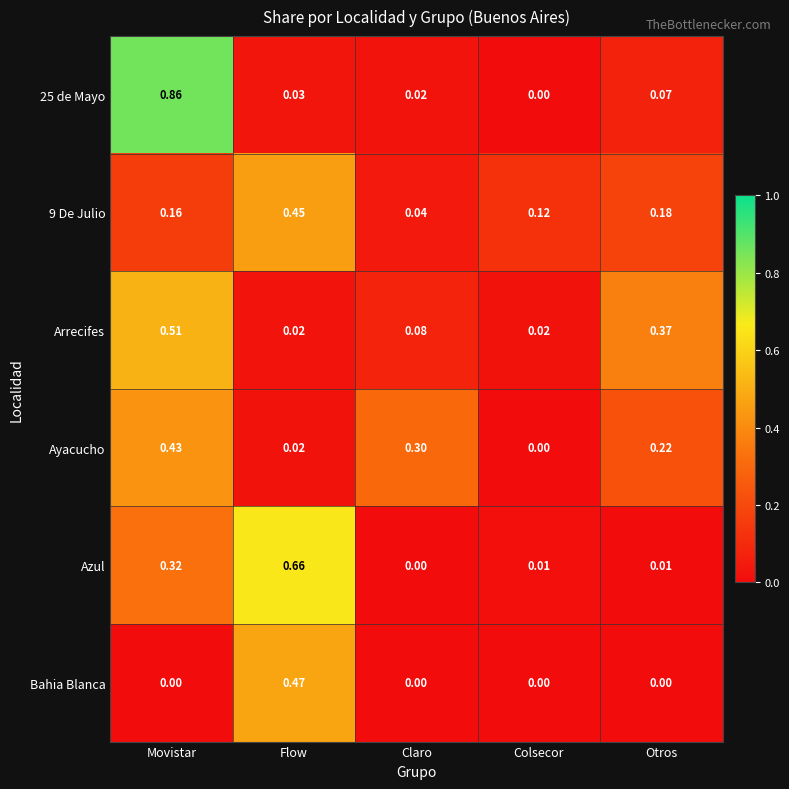

Which category has the lowest value in the Ayacucho series?

Colsecor